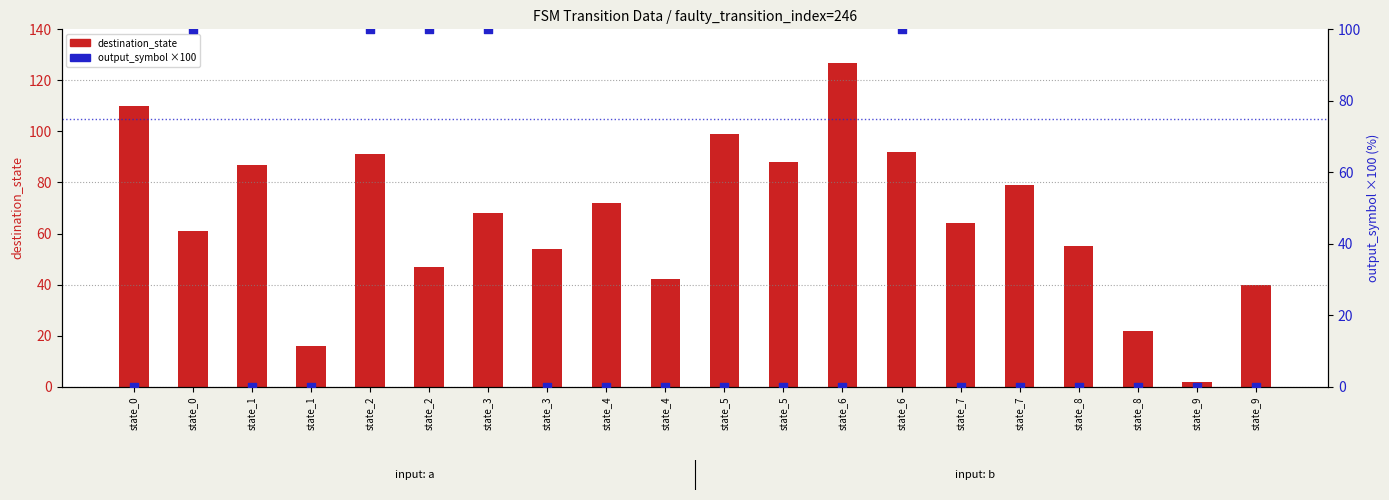

Which series has the largest total across all categories?

destination_state